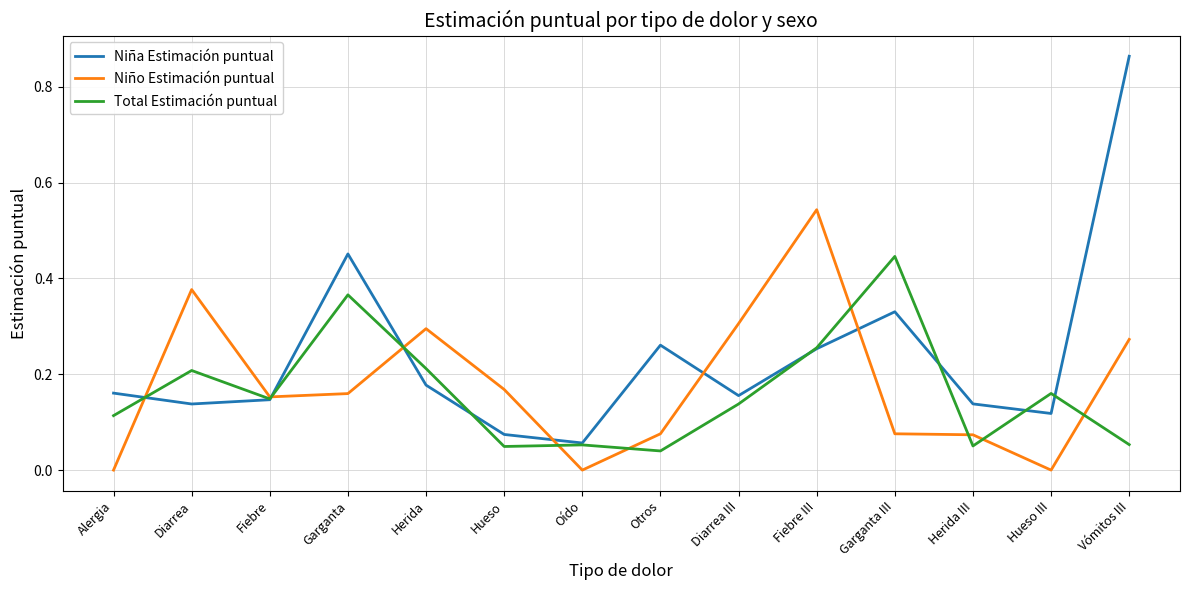

The Niña Estimación puntual series shows 0.3 at Garganta III. True or false?

True